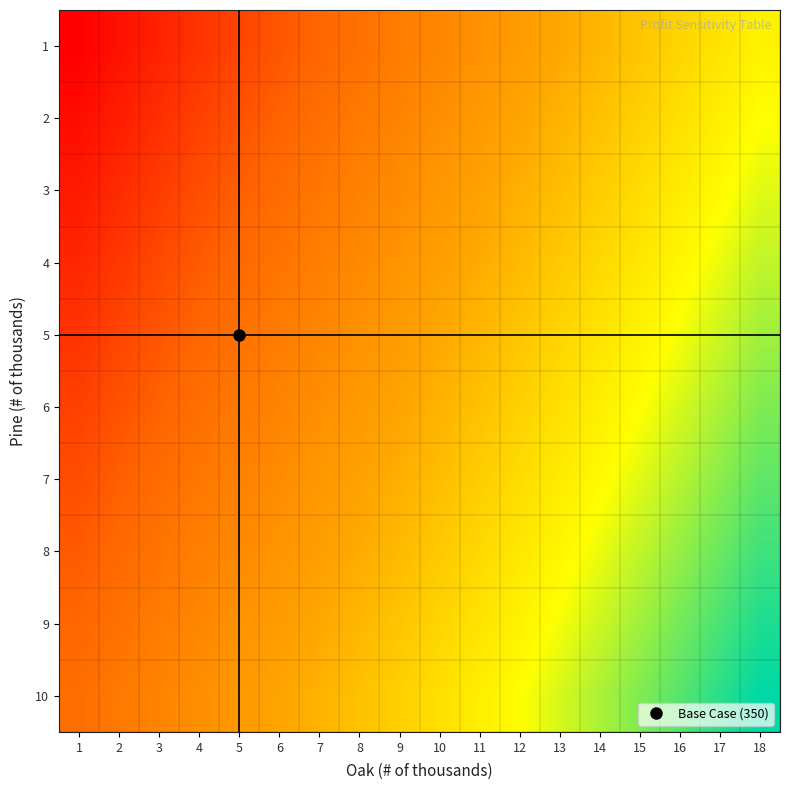

Reading left to right, transcribe all the data shown in this chart.

1: 1=70	2=110	3=150	4=190	5=230	6=270	7=310	8=350	9=390	10=430	11=470	12=510	13=550	14=590	15=630	16=670	17=710	18=750
2: 1=100	2=140	3=180	4=220	5=260	6=300	7=340	8=380	9=420	10=460	11=500	12=540	13=580	14=620	15=660	16=700	17=740	18=780
3: 1=130	2=170	3=210	4=250	5=290	6=330	7=370	8=410	9=450	10=490	11=530	12=570	13=610	14=650	15=690	16=730	17=770	18=810
4: 1=160	2=200	3=240	4=280	5=320	6=360	7=400	8=440	9=480	10=520	11=560	12=600	13=640	14=680	15=720	16=760	17=800	18=840
5: 1=190	2=230	3=270	4=310	5=350	6=390	7=430	8=470	9=510	10=550	11=590	12=630	13=670	14=710	15=750	16=790	17=830	18=870
6: 1=220	2=260	3=300	4=340	5=380	6=420	7=460	8=500	9=540	10=580	11=620	12=660	13=700	14=740	15=780	16=820	17=860	18=900
7: 1=250	2=290	3=330	4=370	5=410	6=450	7=490	8=530	9=570	10=610	11=650	12=690	13=730	14=770	15=810	16=850	17=890	18=930
8: 1=280	2=320	3=360	4=400	5=440	6=480	7=520	8=560	9=600	10=640	11=680	12=720	13=760	14=800	15=840	16=880	17=920	18=960
9: 1=310	2=350	3=390	4=430	5=470	6=510	7=550	8=590	9=630	10=670	11=710	12=750	13=790	14=830	15=870	16=910	17=950	18=990
10: 1=340	2=380	3=420	4=460	5=500	6=540	7=580	8=620	9=660	10=700	11=740	12=780	13=820	14=860	15=900	16=940	17=980	18=1020